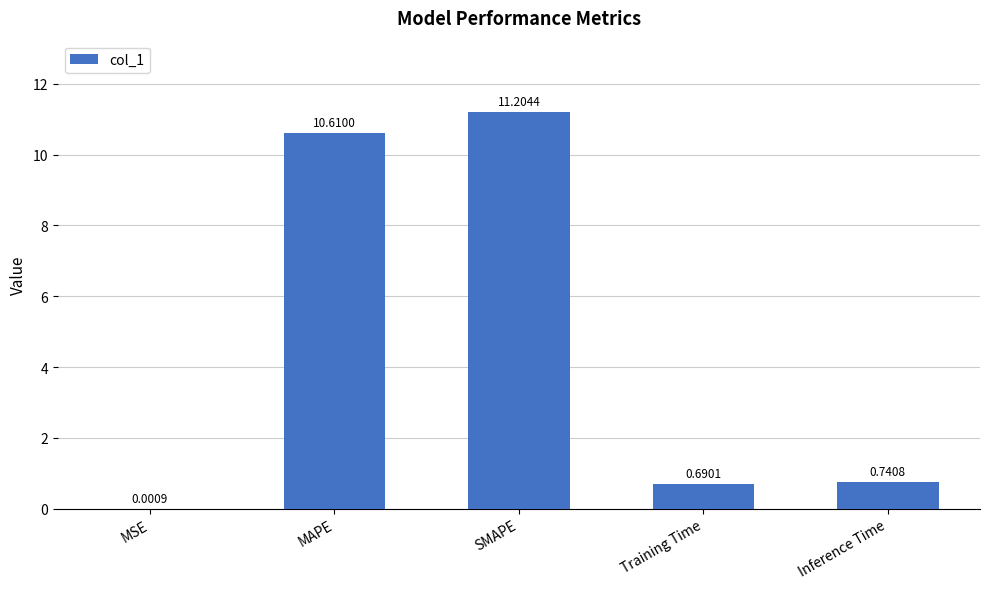

Which category has the highest value across all series?

SMAPE